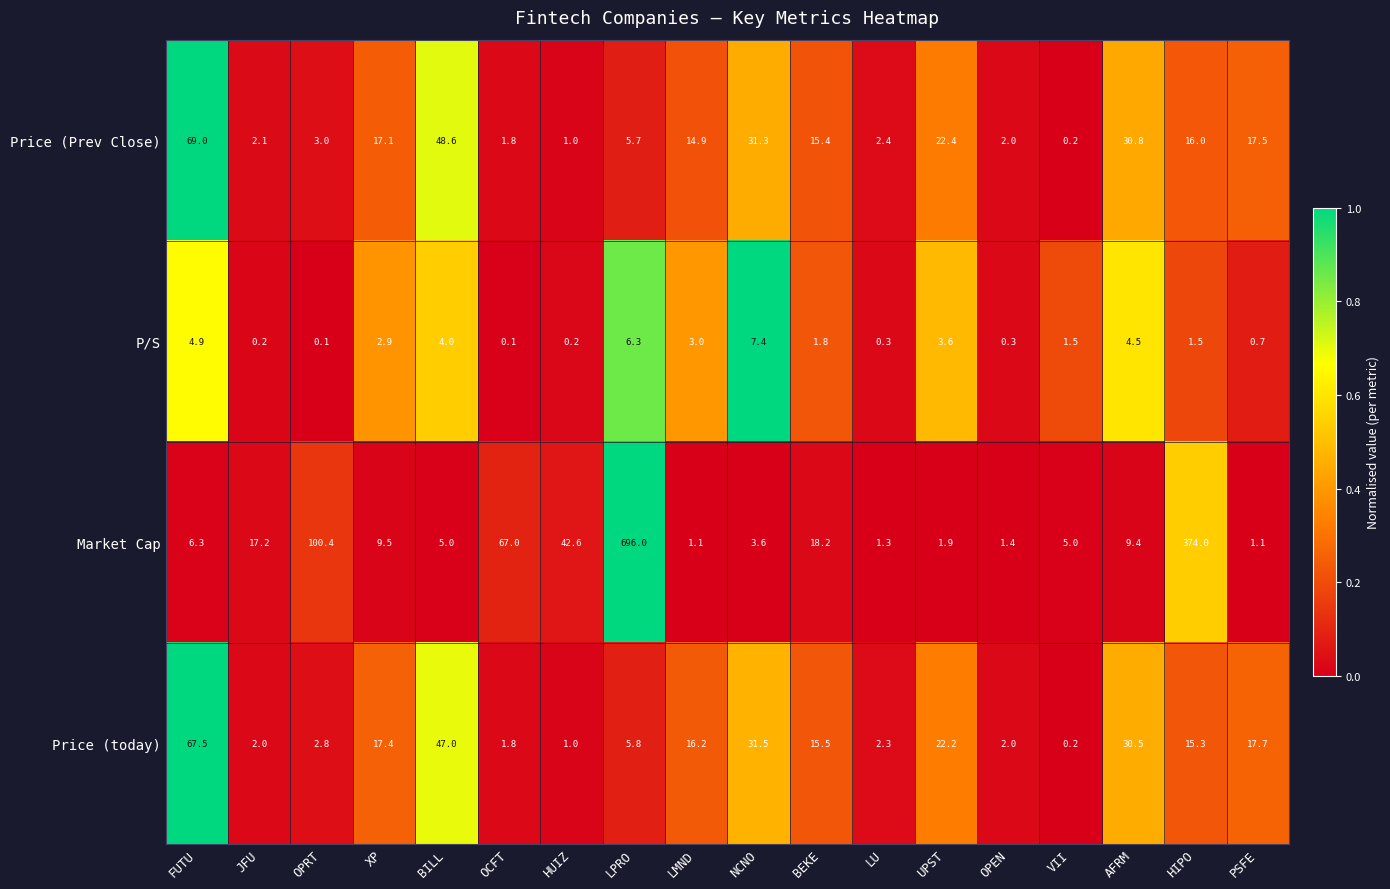

The value of Market Cap at BEKE is 31.8. True or false?

False